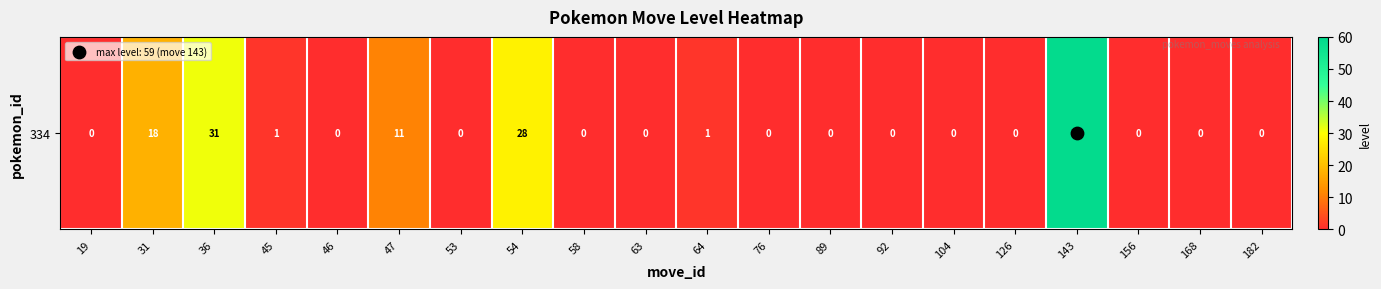

How many categories are shown in the chart?

20